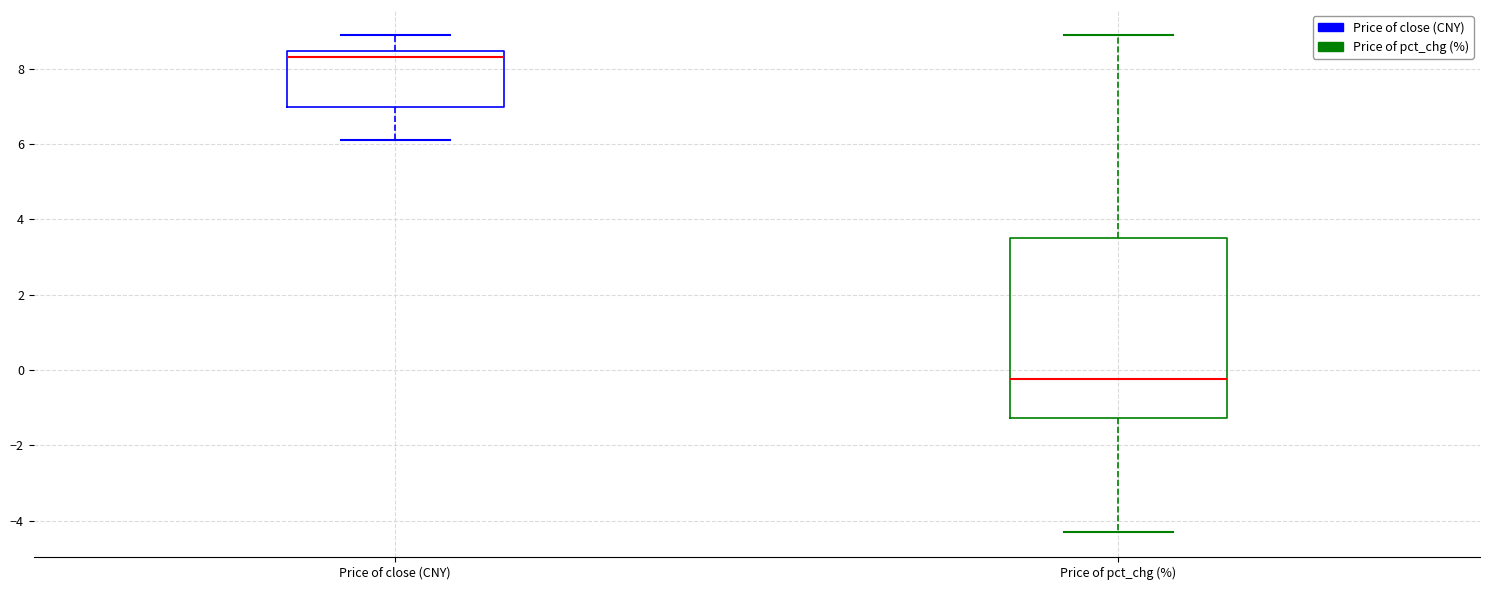

Comparing the boxes themselves (not the whiskers), which one is the tallest?

Price of pct_chg (%)